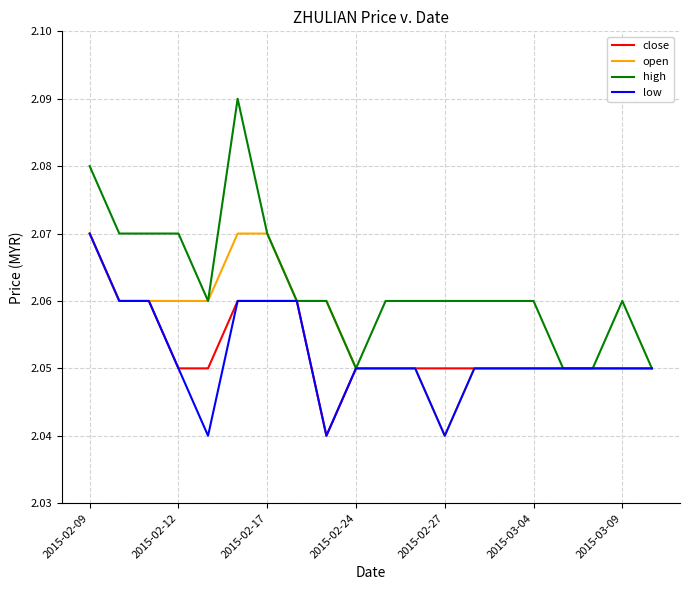

Which series has the largest total across all categories?

high